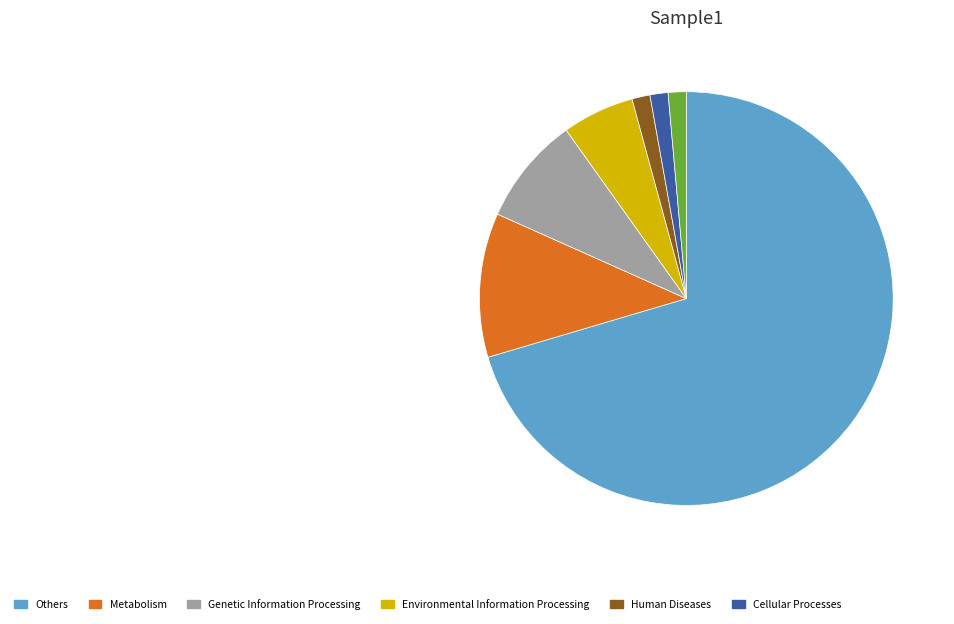

Count the number of slices in the pie.

7